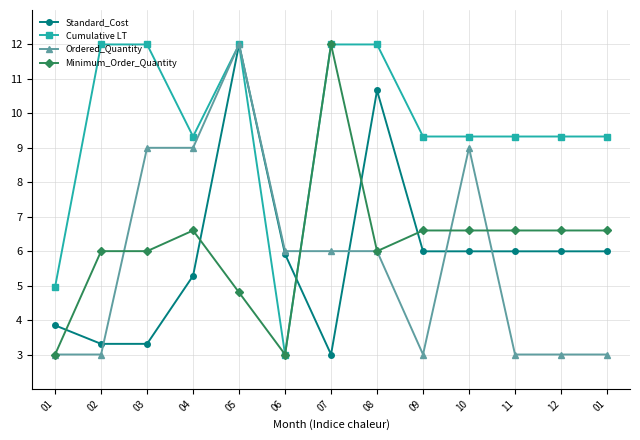

Which series has the widest spread of values?

Standard_Cost